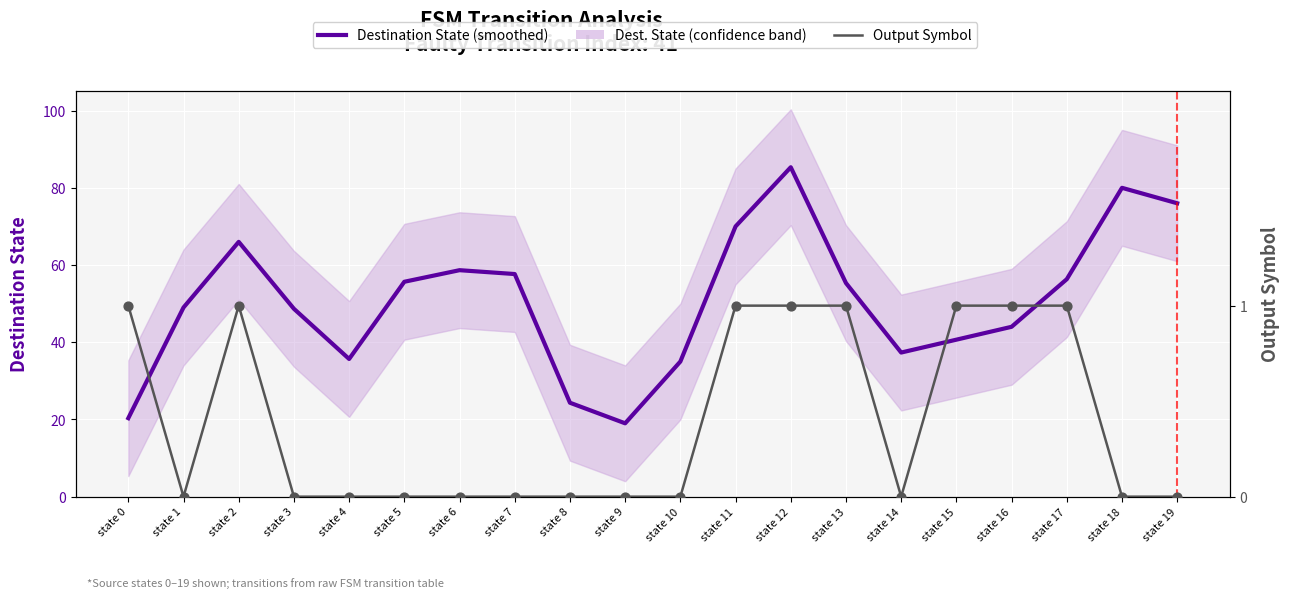

Which series has the largest total across all categories?

Destination State (smoothed)